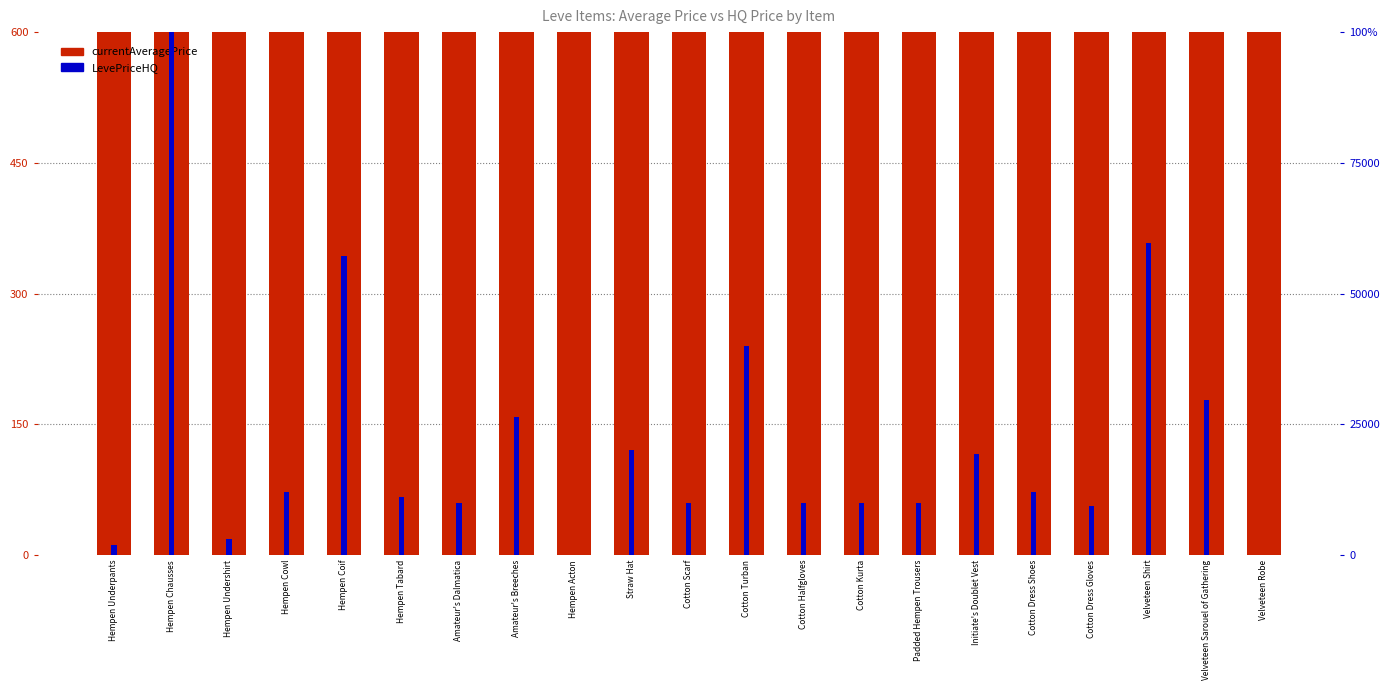

Which series has the largest total across all categories?

LevePriceHQ